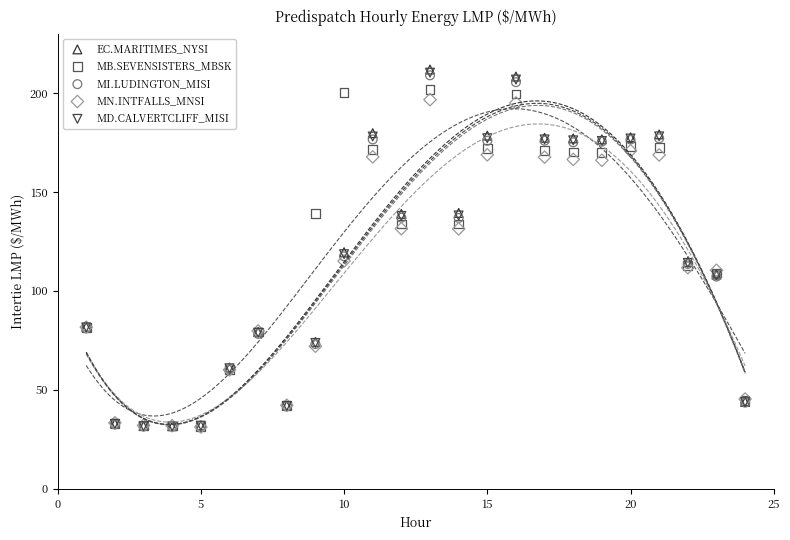

What are all the series names shown in the legend?

EC.MARITIMES_NYSI, MB.SEVENSISTERS_MBSK, MI.LUDINGTON_MISI, MN.INTFALLS_MNSI, MD.CALVERTCLIFF_MISI